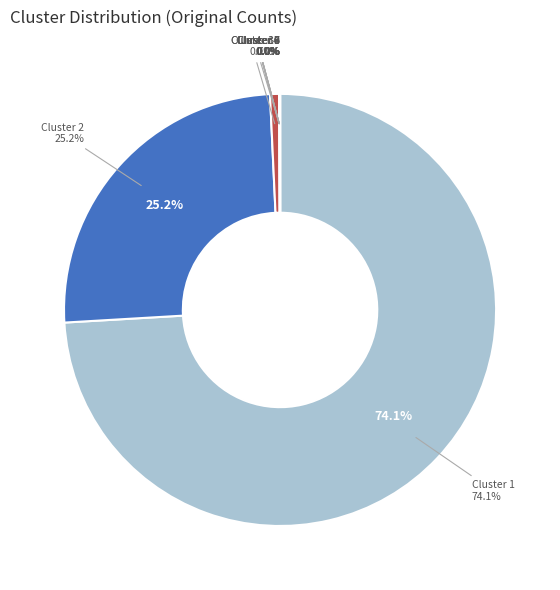

To the nearest percent, what is the combined percentage of Cluster 2 and Cluster 10?

25%